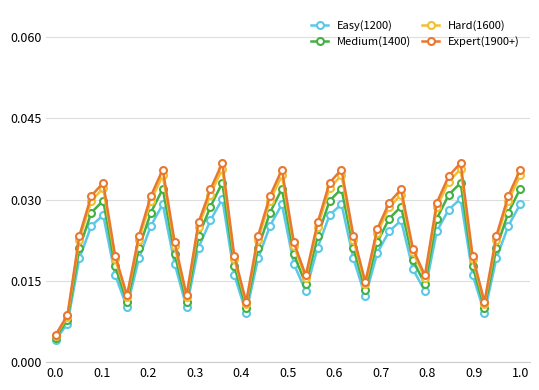

How many interior local peaks does the Expert(1900+) series have?

7